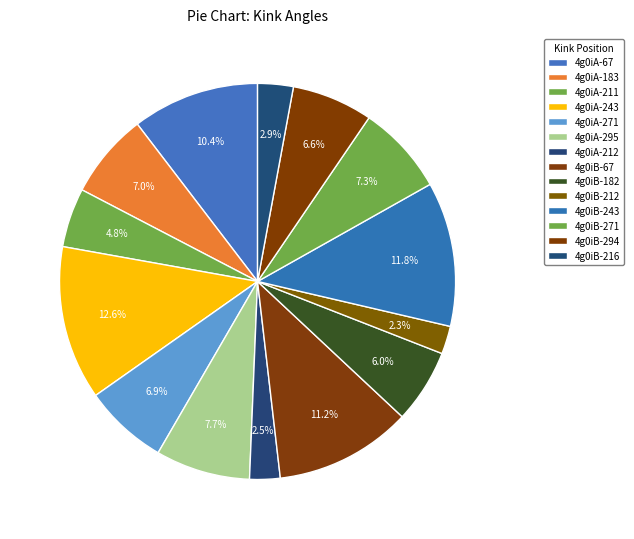

Is there any slice that represents more than half of the pie?

No